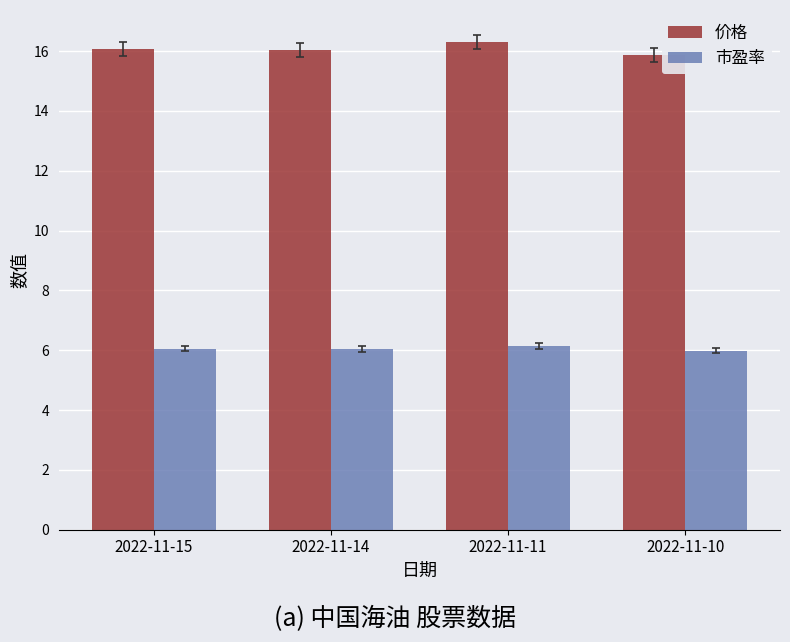

How many distinct data groups are displayed?

2